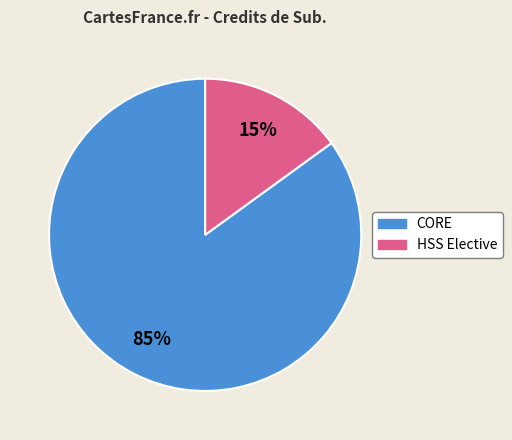

To the nearest percent, what is the difference between the largest and smallest slice percentages?

70%